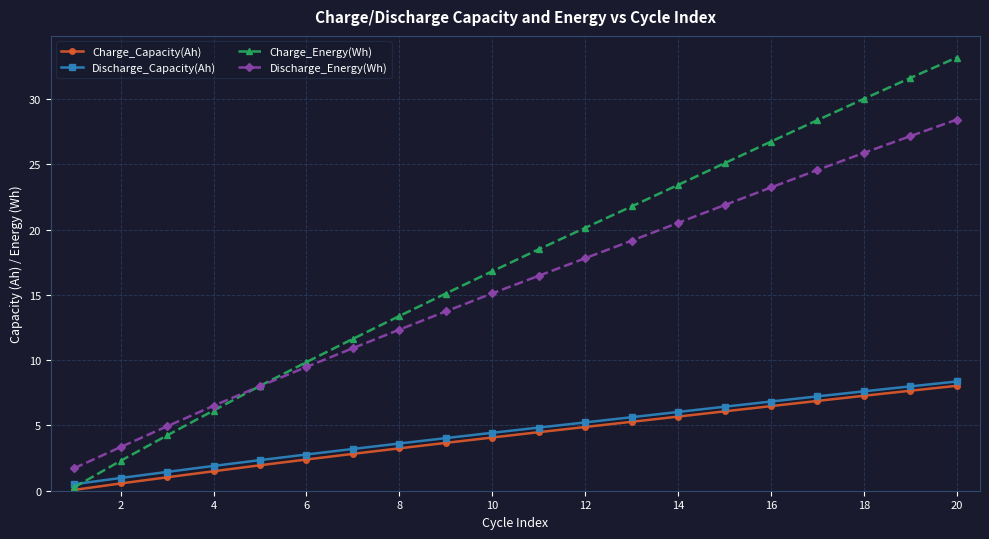

What is the value of the Discharge_Energy(Wh) point at the 14th from the left?

20.5